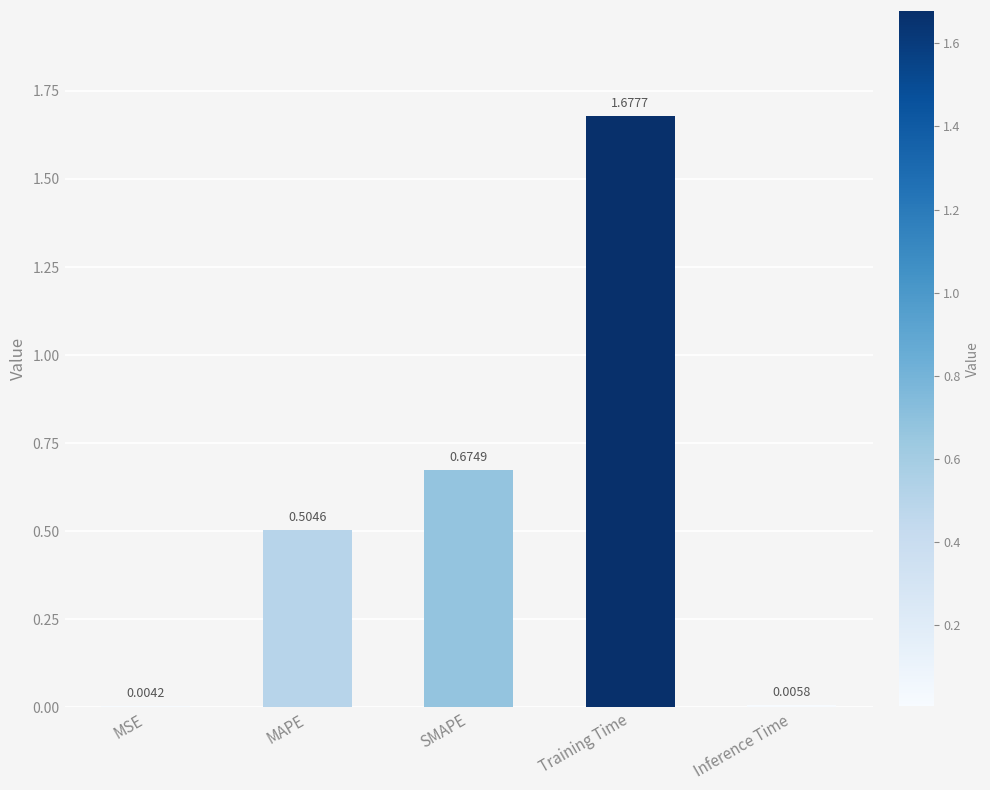

What is the difference between the values at SMAPE and Training Time?

1.0